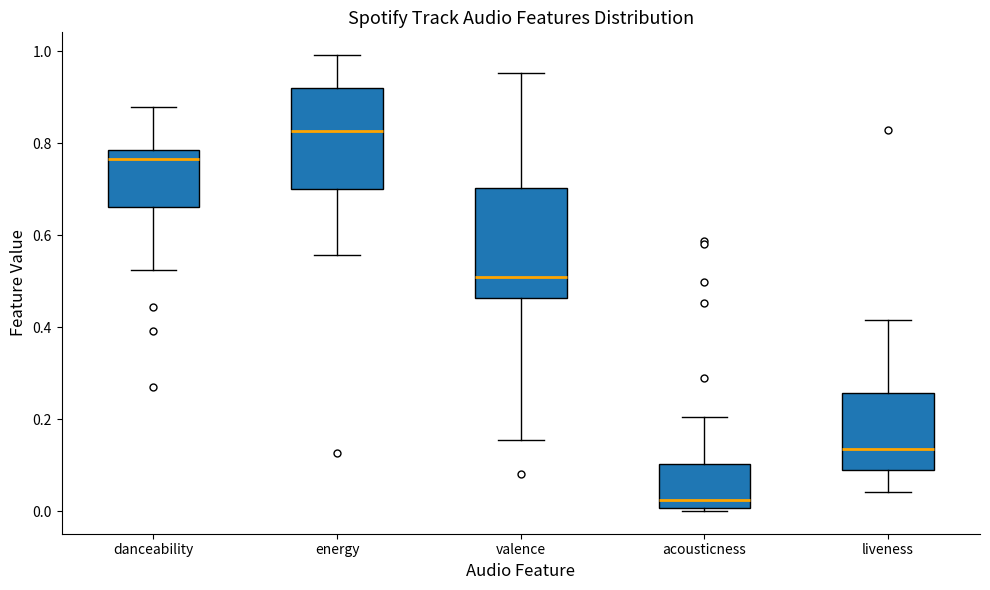

Reading left to right, read every box against the y-axis: the position of its median line, the range the box covers, and the ends of its whiskers. The values are not printed on the chart, so give them approximately, as read against the axis.

danceability: median 0.76, box 0.66 to 0.78, whiskers 0.52 to 0.88
energy: median 0.82, box 0.70 to 0.92, whiskers 0.56 to 1.00
valence: median 0.50, box 0.46 to 0.70, whiskers 0.16 to 0.96
acousticness: median 0.02, box 0.00 to 0.10, whiskers 0.00 (just below the box's lower edge) to 0.20
liveness: median 0.14, box 0.08 to 0.26, whiskers 0.04 to 0.42